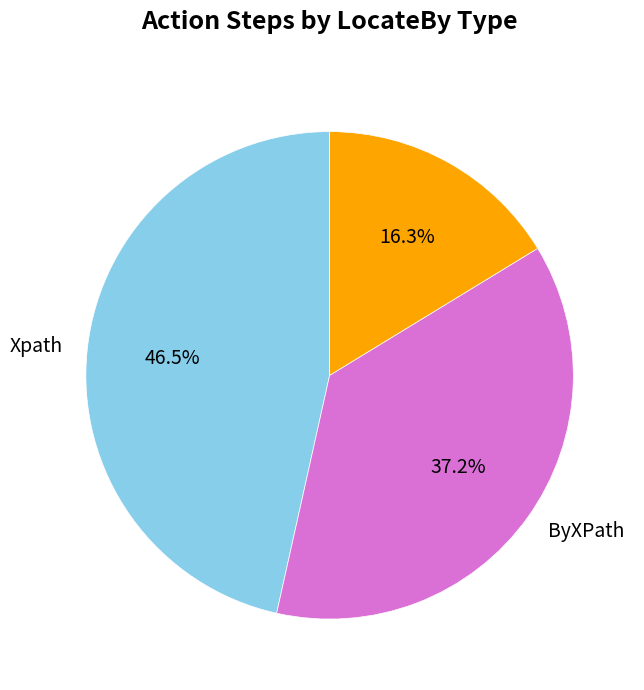

Does any single category account for the majority?

No